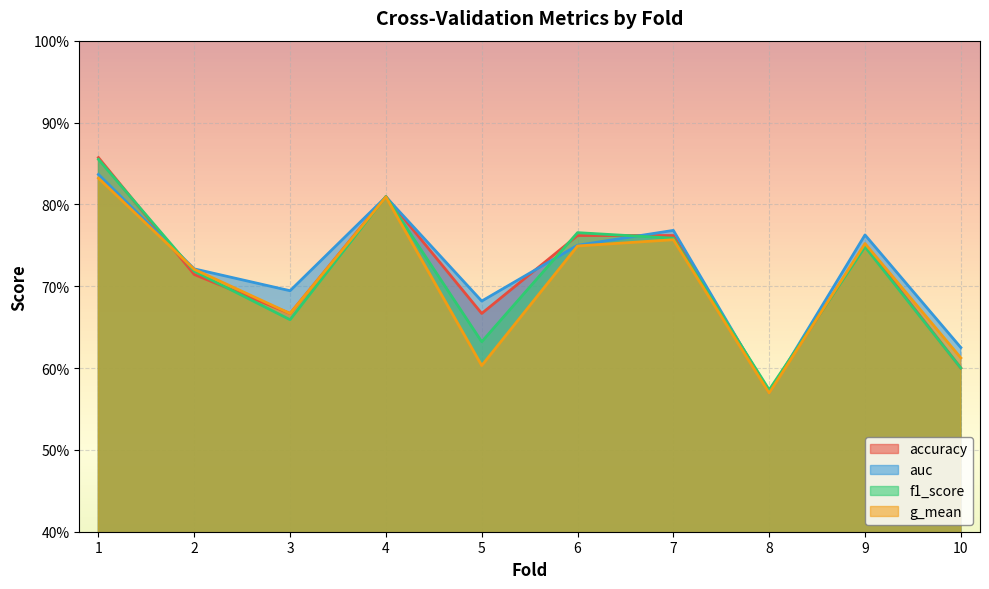

What is the sum of the g_mean values at 6 and 2?

1.5